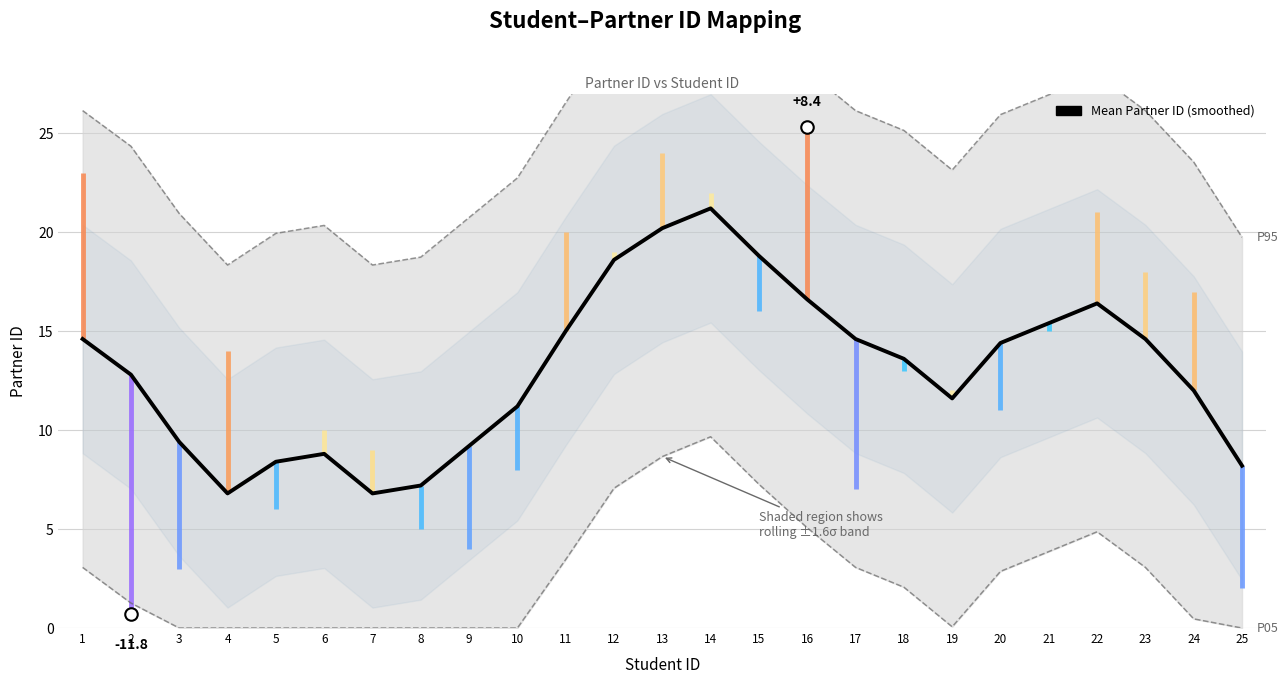

At which category does the chart reach its minimum across all series?

7